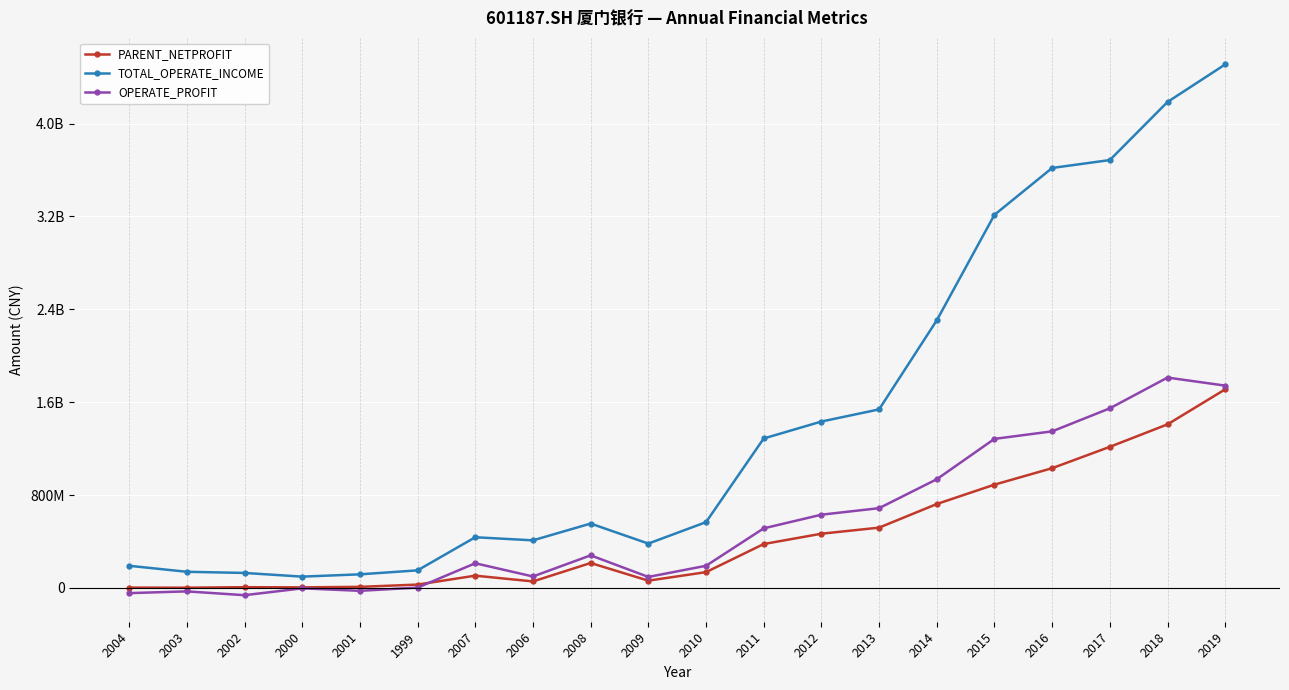

How many interior local peaks does the TOTAL_OPERATE_INCOME series have?

2